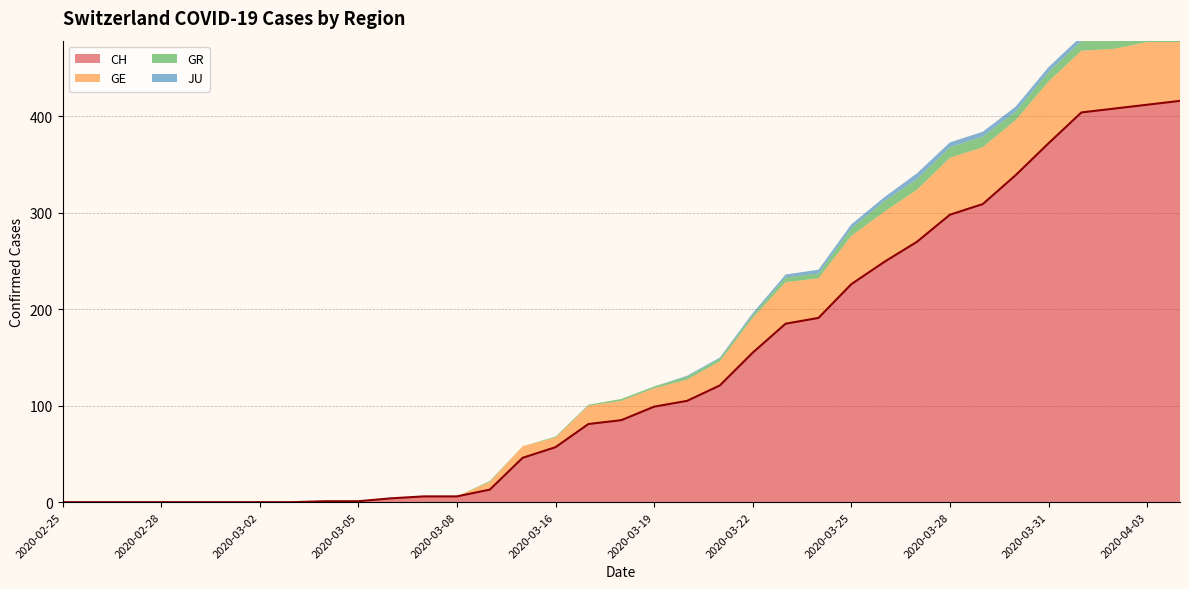

Rank the categories by CH value from lowest to highest.

2020-02-25, 2020-02-26, 2020-02-27, 2020-02-28, 2020-02-29, 2020-03-01, 2020-03-02, 2020-03-03, 2020-03-04, 2020-03-05, 2020-03-06, 2020-03-07, 2020-03-08, 2020-03-09, 2020-03-15, 2020-03-16, 2020-03-17, 2020-03-18, 2020-03-19, 2020-03-20, 2020-03-21, 2020-03-22, 2020-03-23, 2020-03-24, 2020-03-25, 2020-03-26, 2020-03-27, 2020-03-28, 2020-03-29, 2020-03-30, 2020-03-31, 2020-04-01, 2020-04-02, 2020-04-03, 2020-04-04